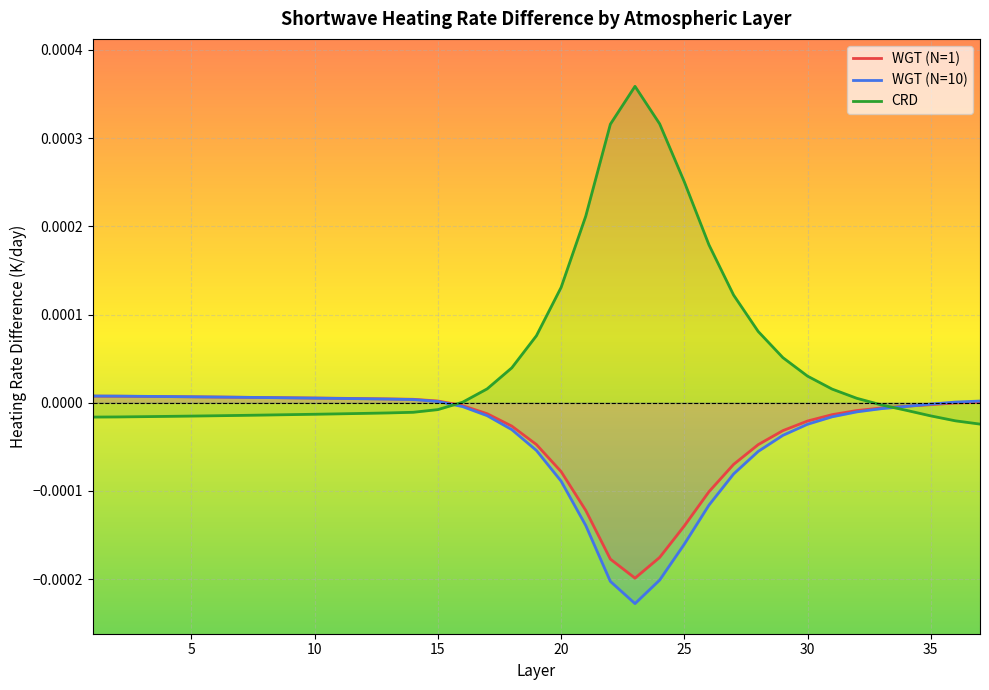

How many data points in WGT (N=10) are less than 0?

20